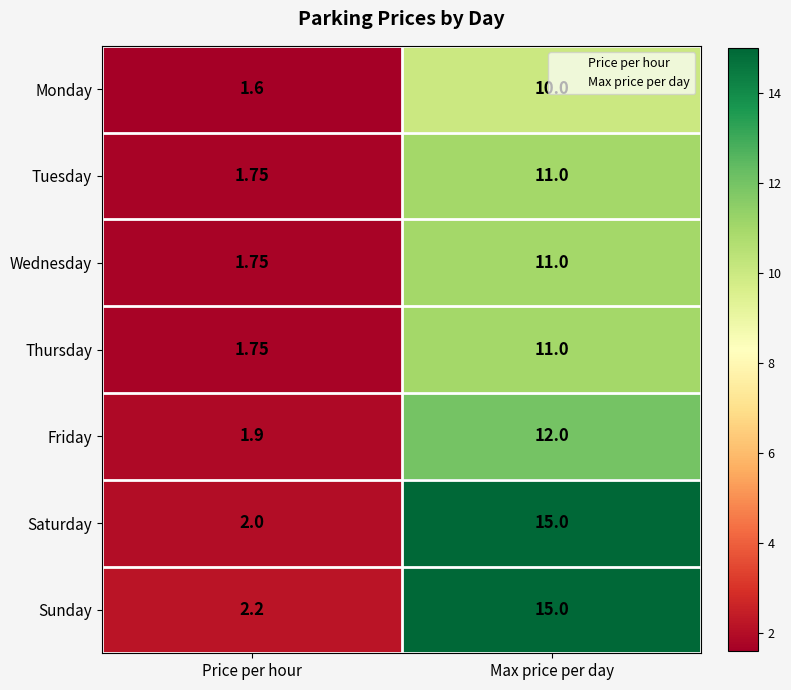

At how many categories does at least one series exceed 6?

1